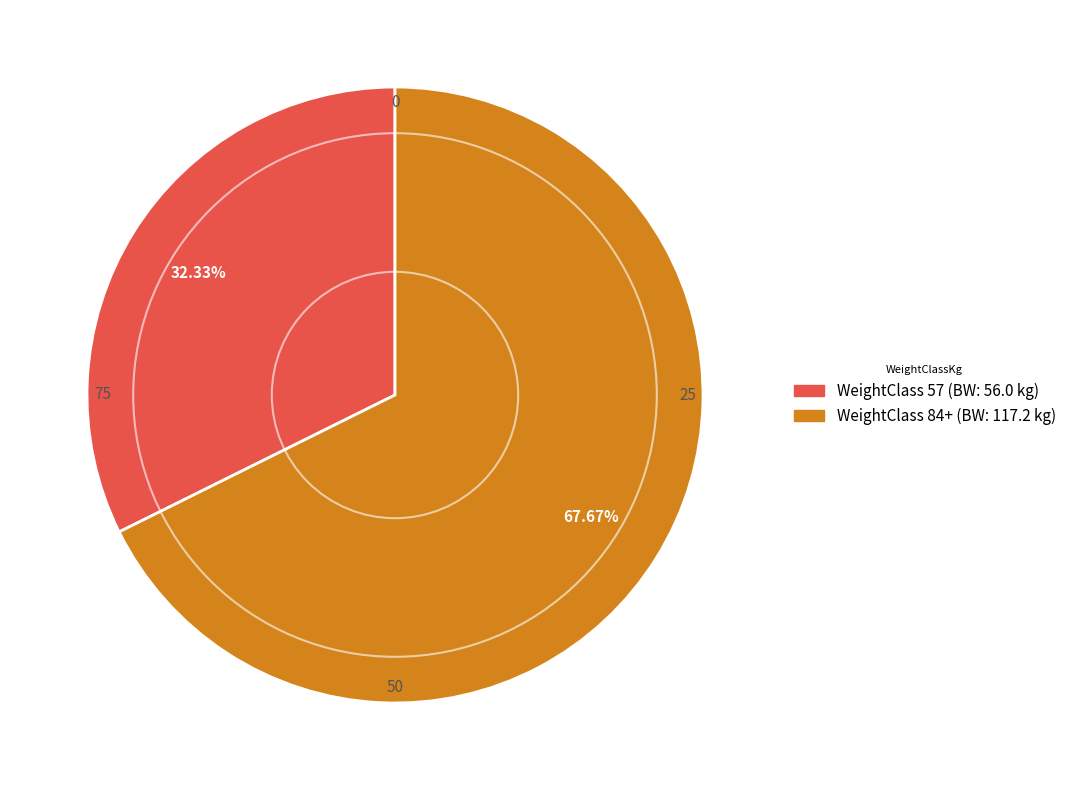

Is there a majority slice in this chart?

Yes